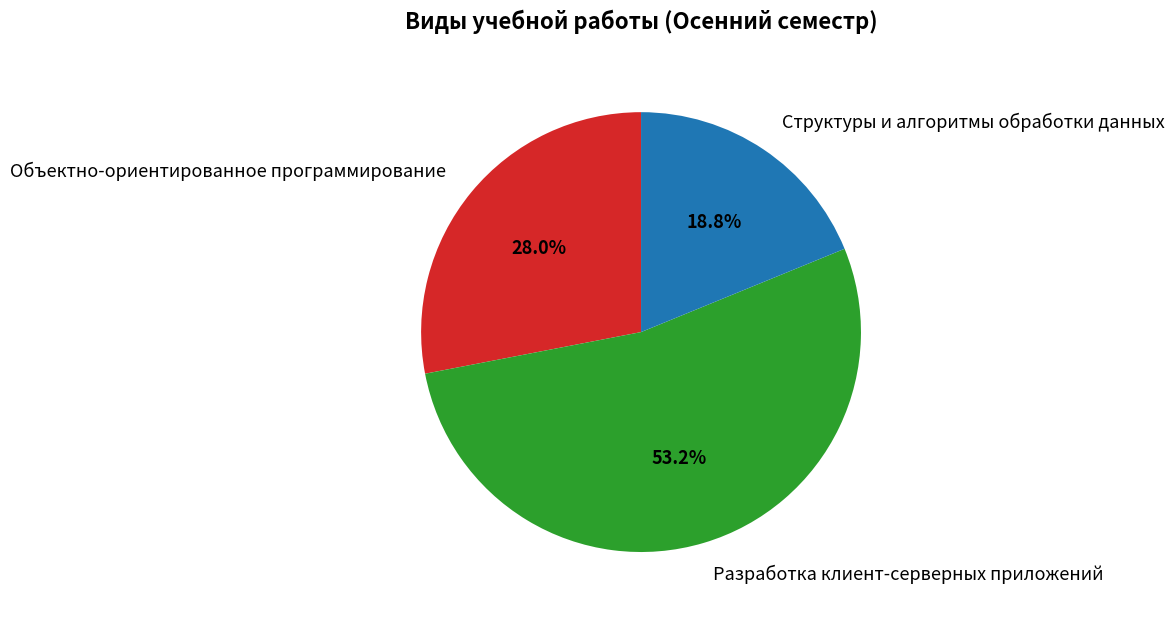

Is it true that Разработка клиент-серверных приложений is 41% of the pie?

False